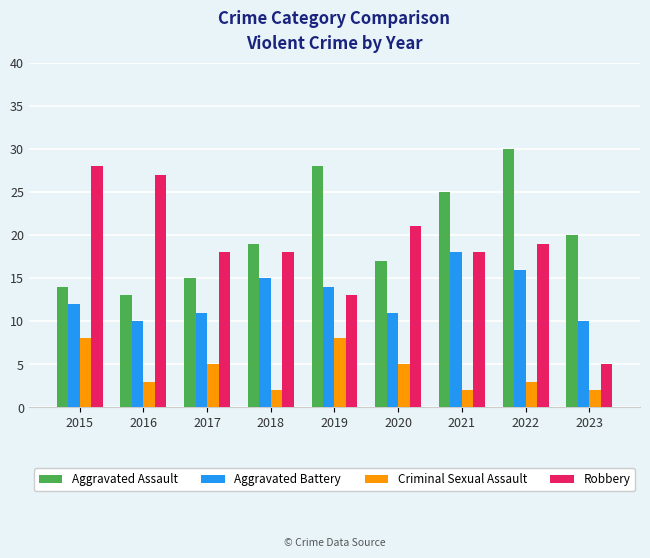

True or false: Criminal Sexual Assault has a value of 4 at 2019.

False